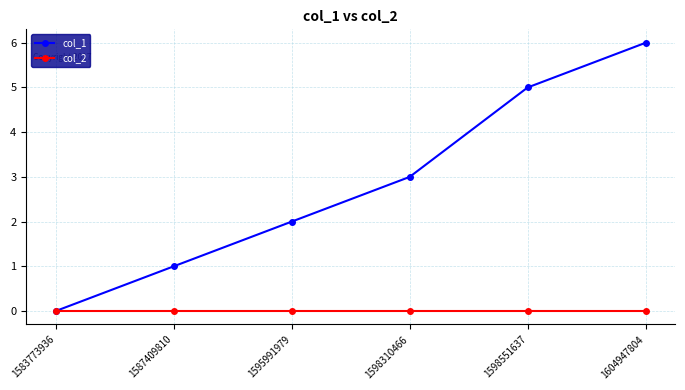

What is the difference between the maximum and minimum values in the col_1 series?

6